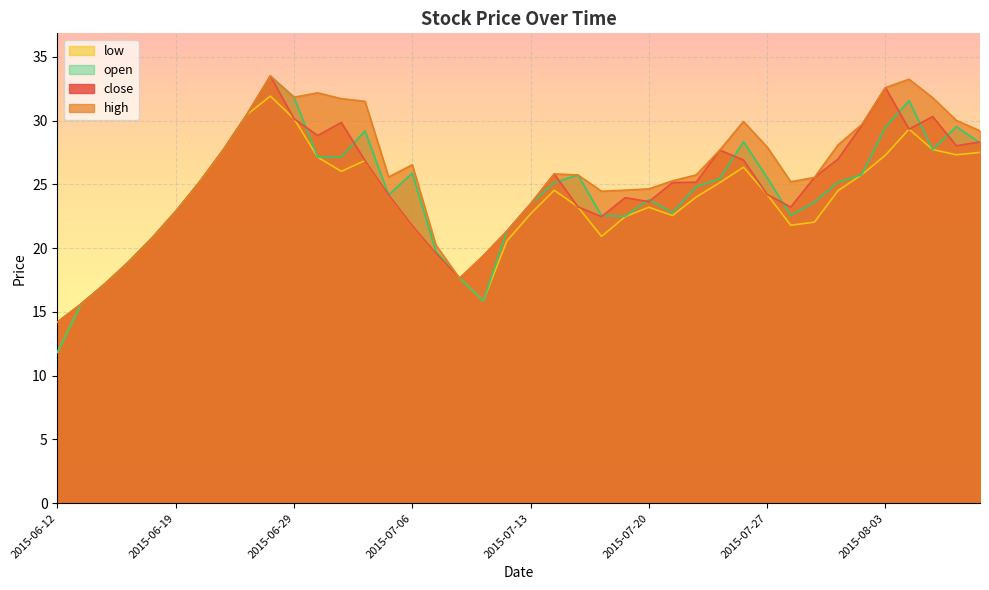

The low series shows 13.4 at 2015-07-16. True or false?

False